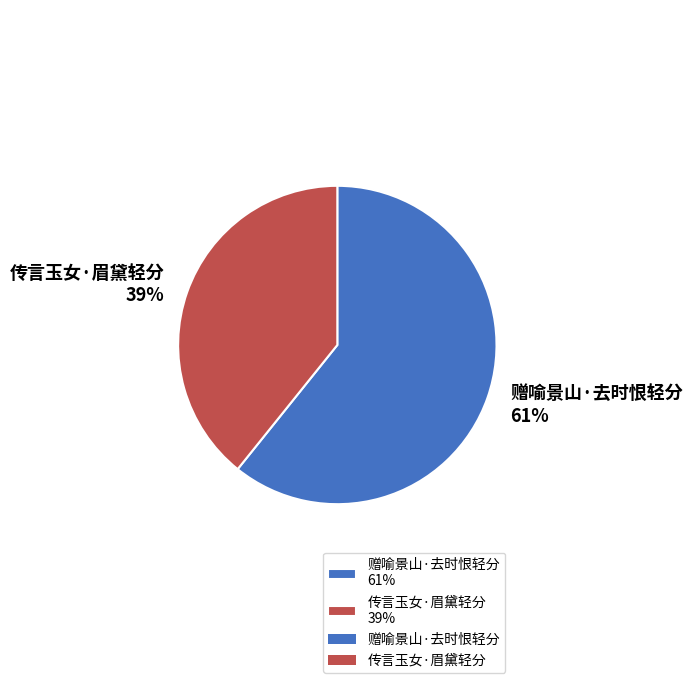

Which slice is the smallest?

传言玉女·眉黛轻分